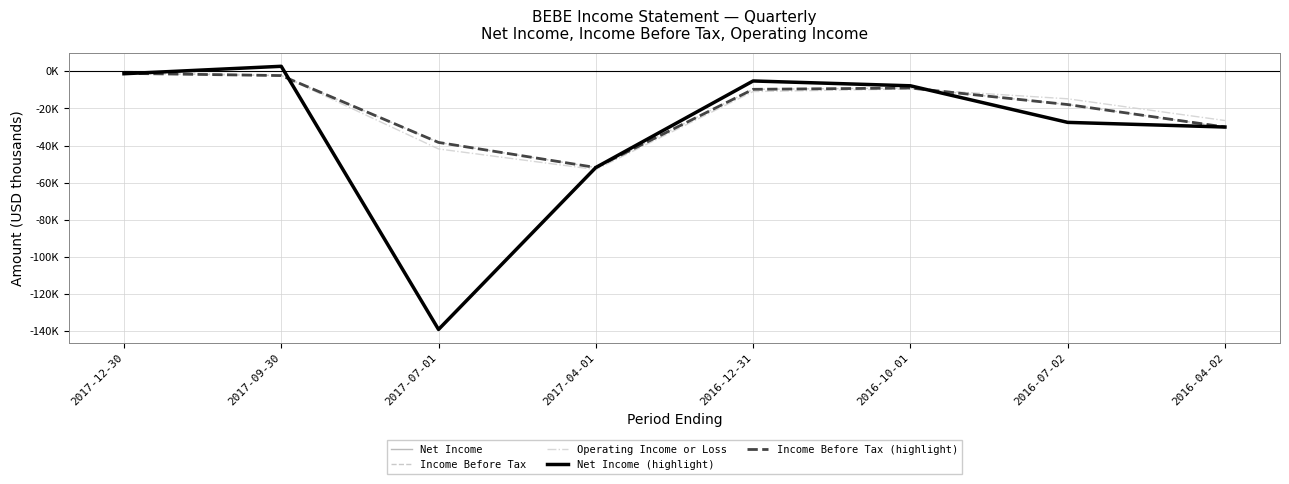

True or false: Income Before Tax and Income Before Tax (highlight) cross at least once.

False